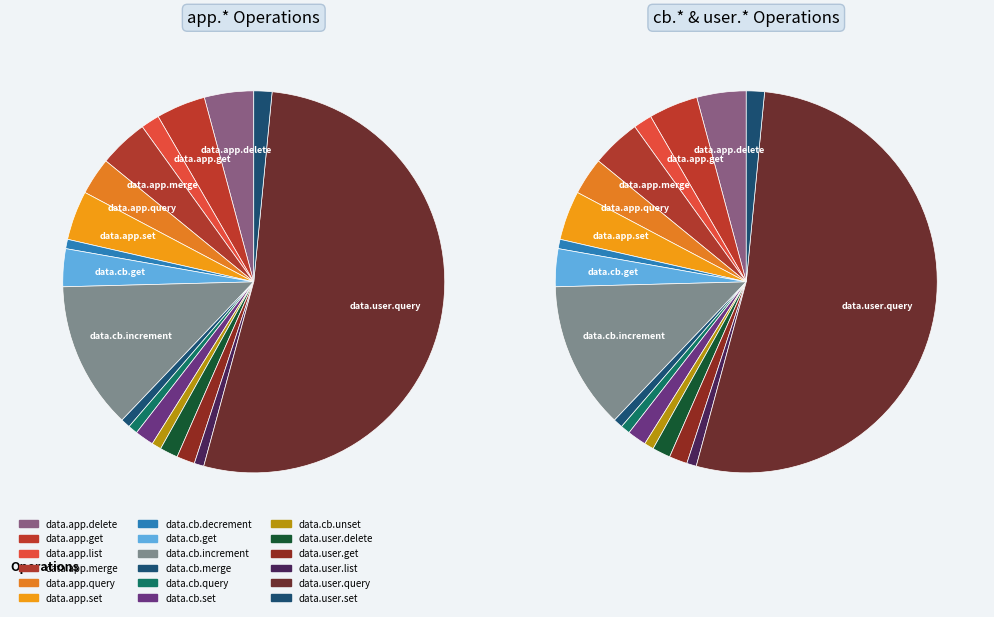

To the nearest percent, what percentage of the pie is data.app.get?

4%